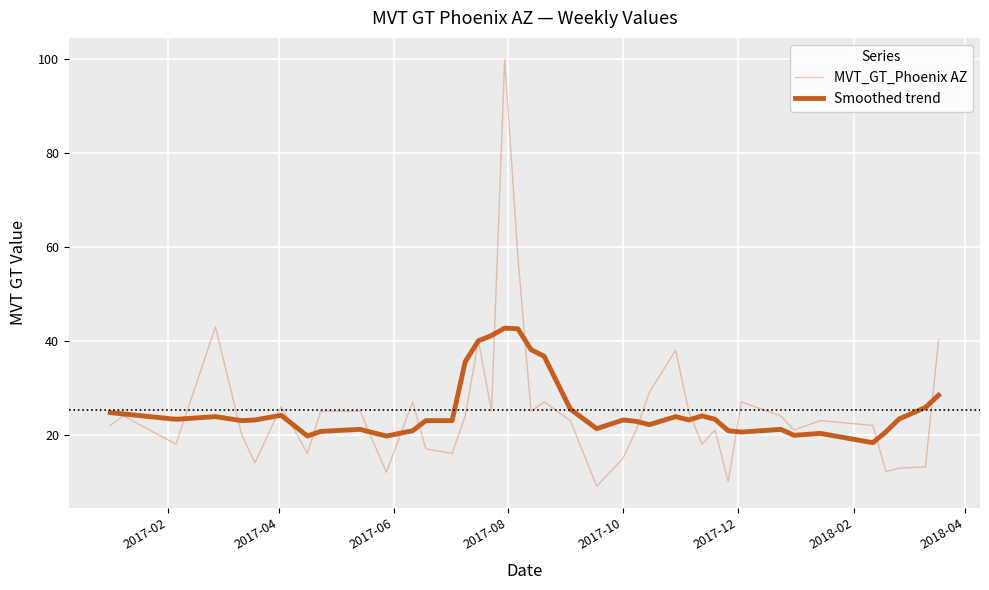

Which series has the largest range (max minus min)?

MVT_GT_Phoenix AZ